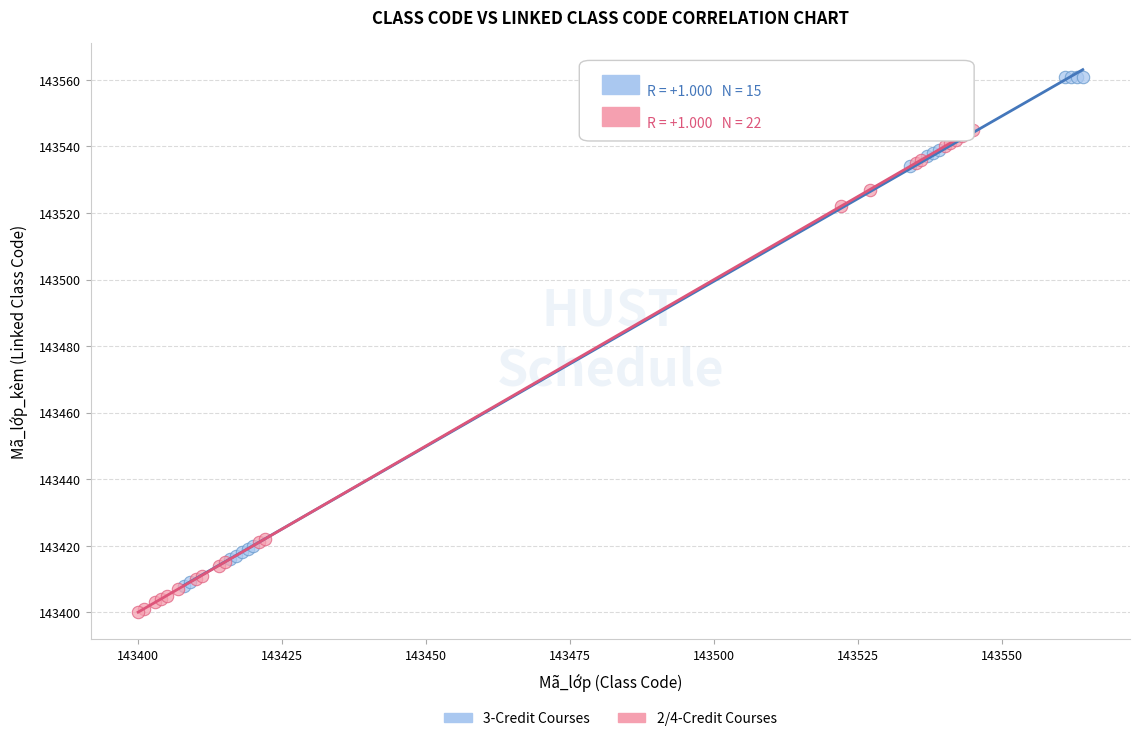

Which series has the widest spread of Y values?

3-Credit Courses